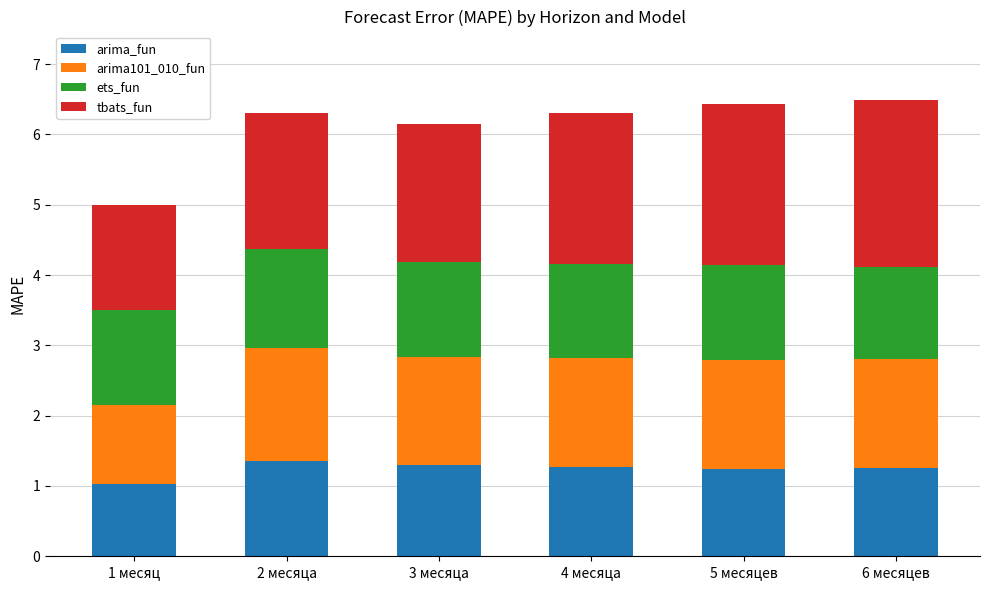

How many bars are there in total?

6